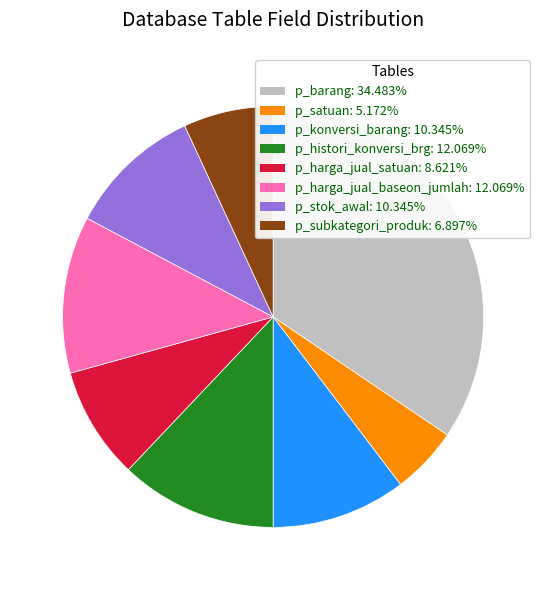

Between p_harga_jual_baseon_jumlah and p_stok_awal, which is larger?

p_harga_jual_baseon_jumlah